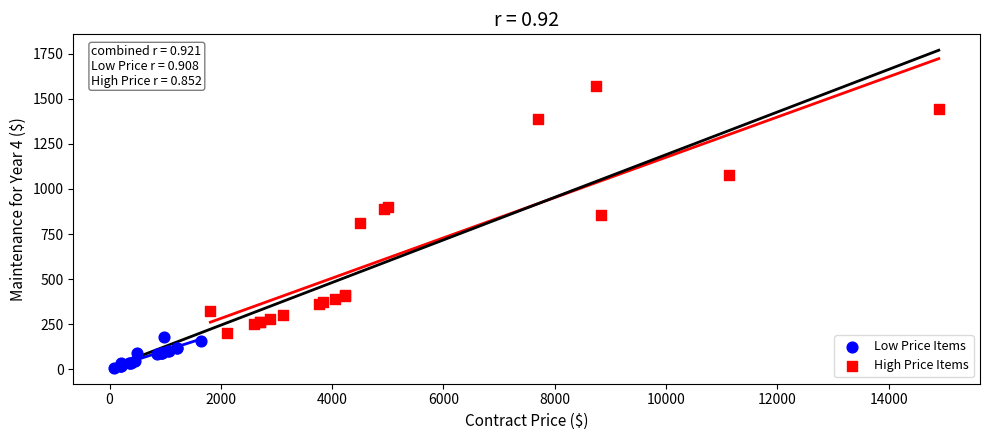

Which series reaches the maximum Y coordinate?

High Price Items